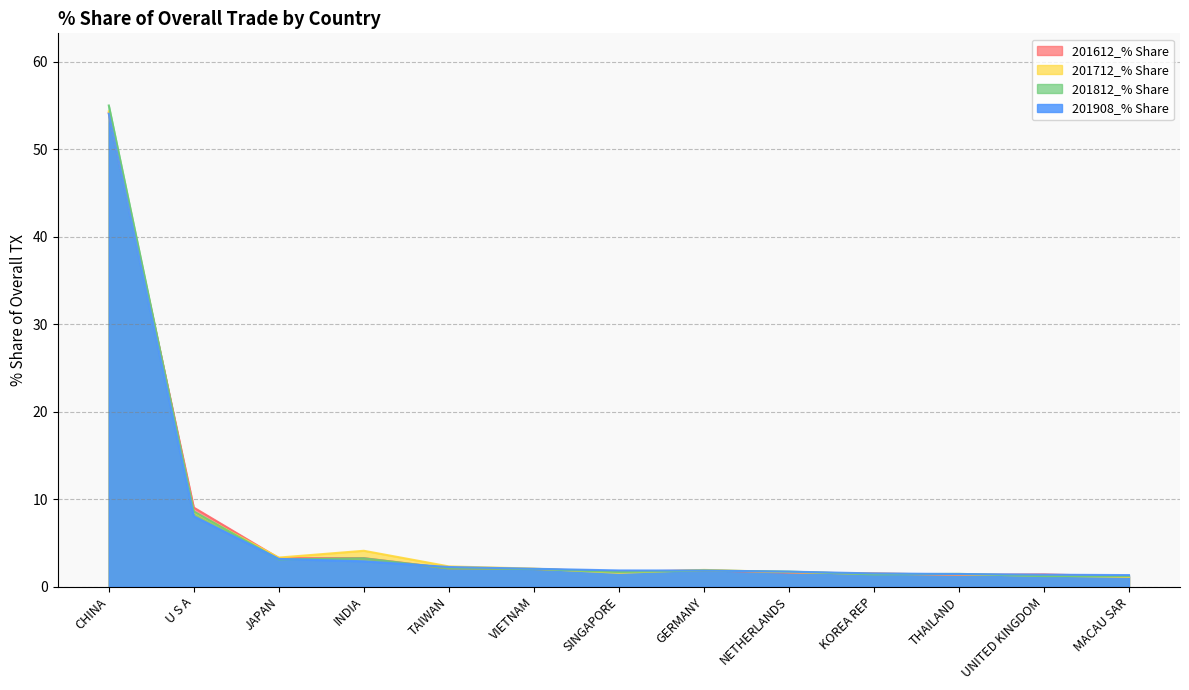

How many interior local peaks does the 201712_% Share series have?

2